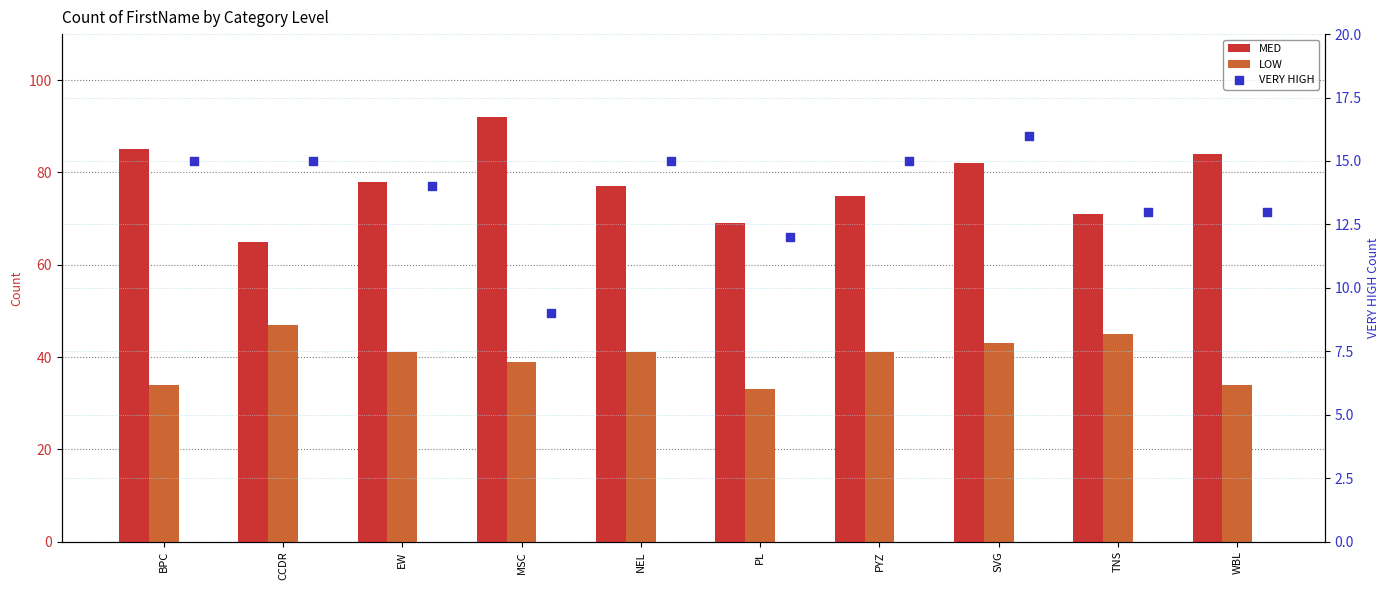

Which series has the largest Y range (max minus min)?

MED